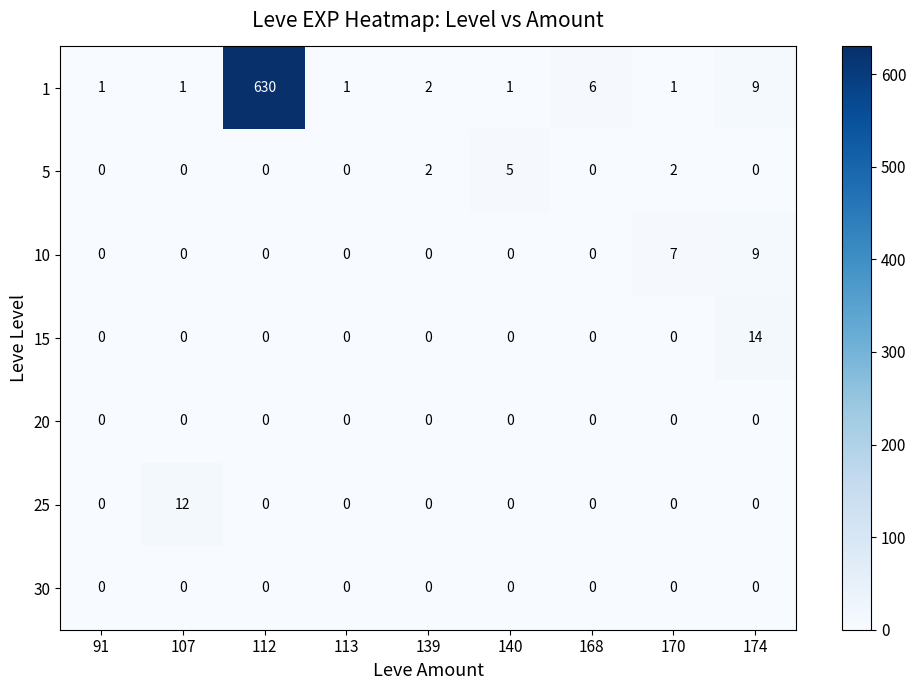

Count the number of data series in this chart.

7